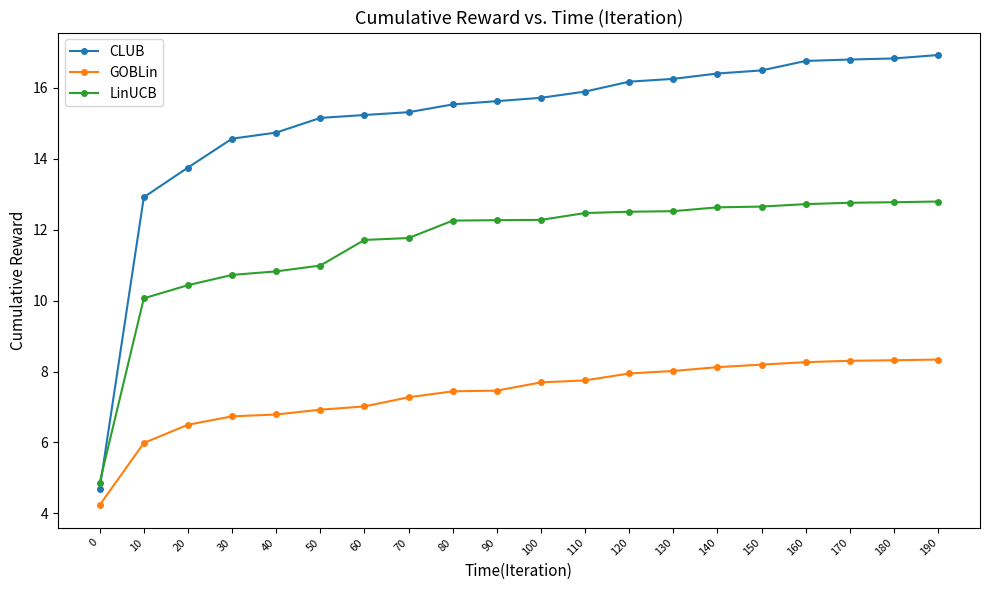

What is the smallest value displayed?

4.2